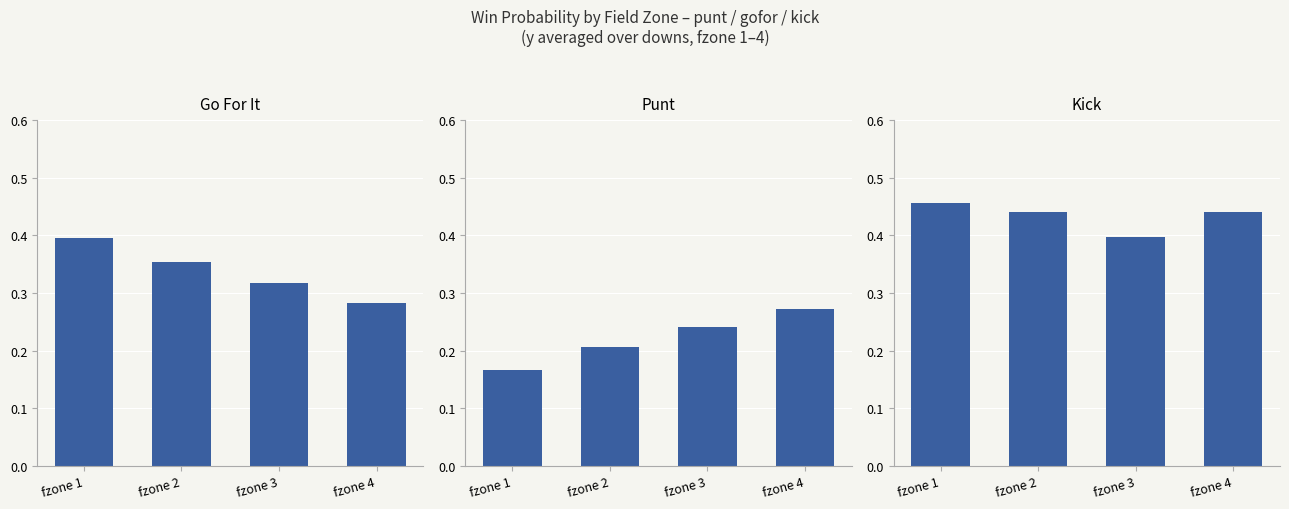

Reading left to right, what are all the values shown in this chart?

gofor: 0.4	0.4	0.3	0.3
punt: 0.2	0.2	0.2	0.3
kick: 0.5	0.4	0.4	0.4